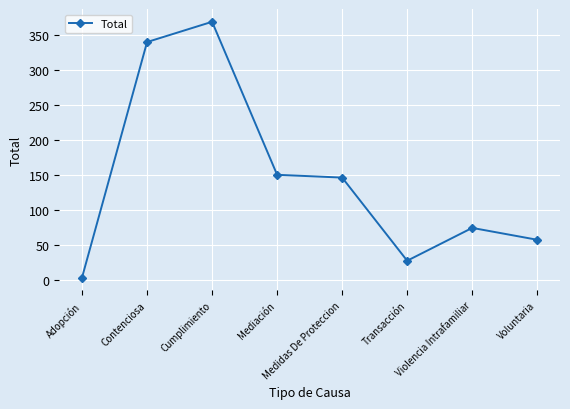

True or false: there are more than 1 points higher than both neighbors.

True